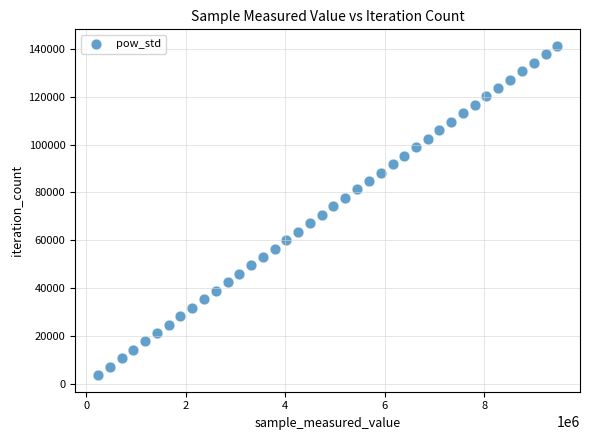

What is the range of Y values (max minus min)?

137748